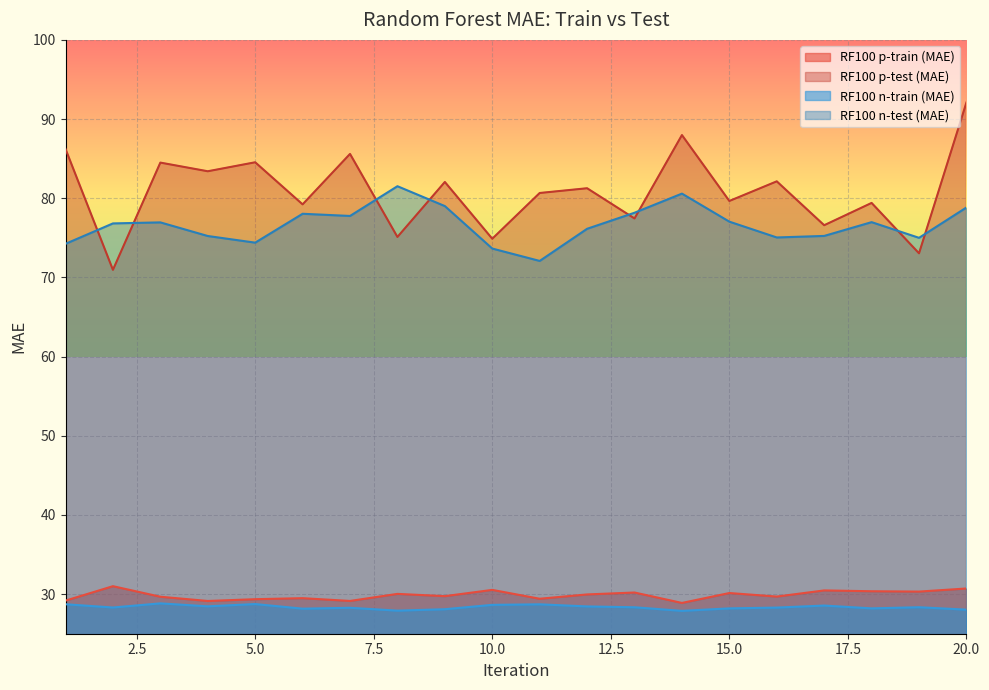

In RF100 n-train (MAE), how many points are higher than both neighbors (excluding endpoints)?

6